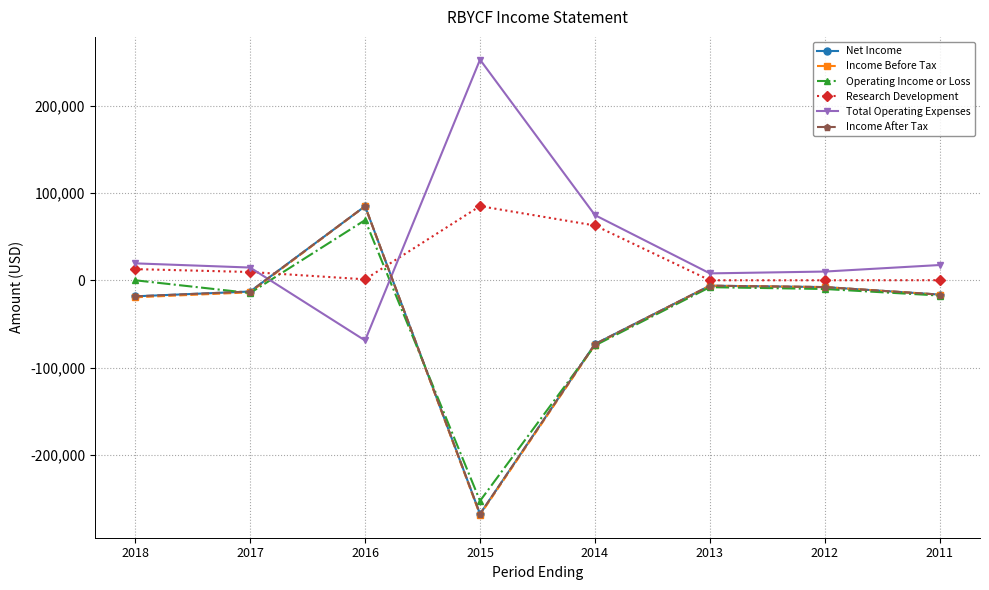

The Operating Income or Loss series shows -7900 at 2013. True or false?

True